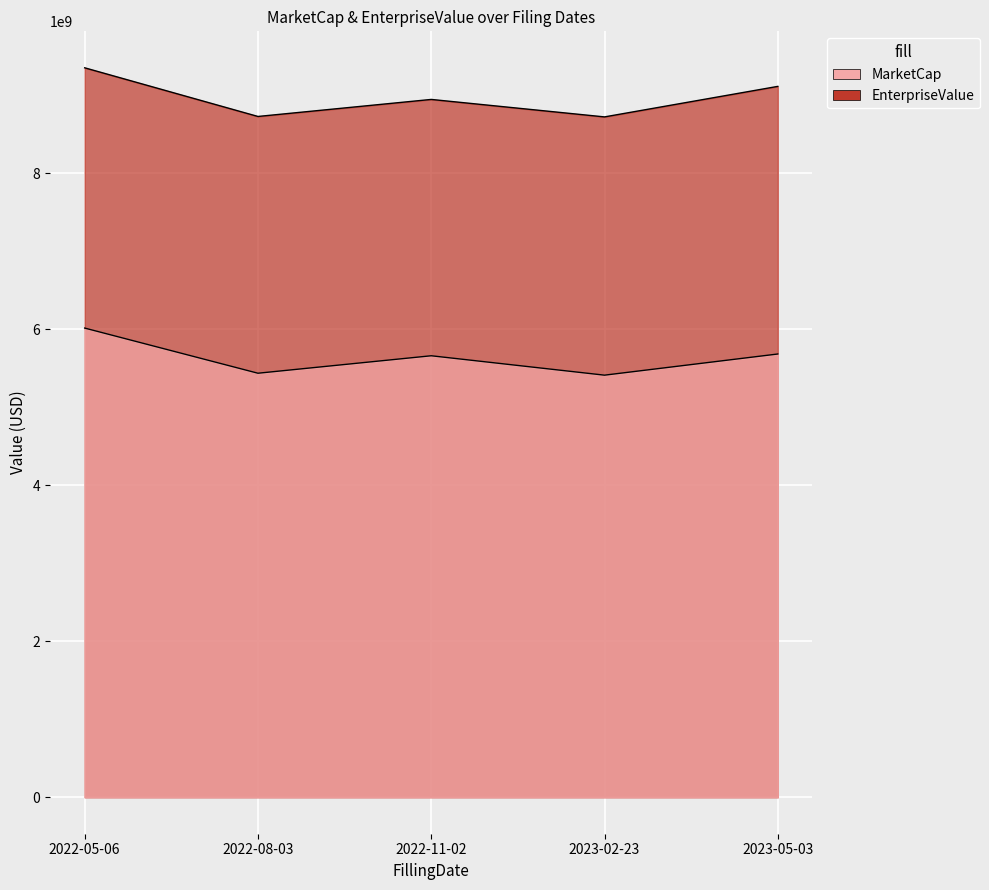

At 2023-02-23, list the series in order from smallest to largest.

MarketCap, EnterpriseValue